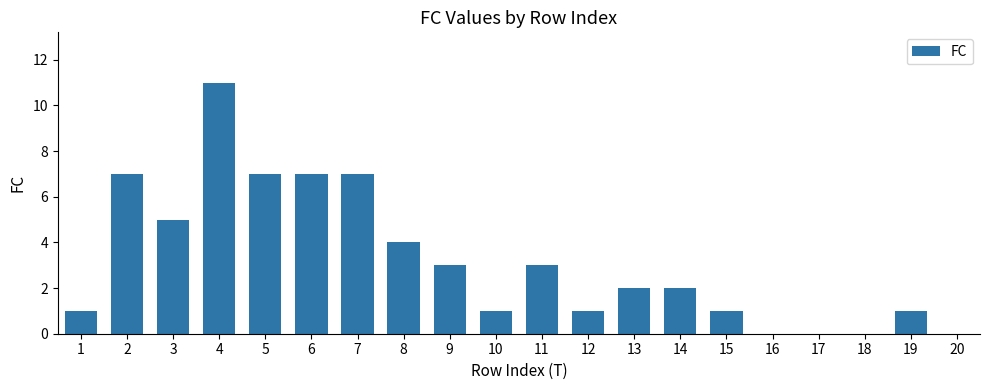

What is the maximum value shown in the chart?

11